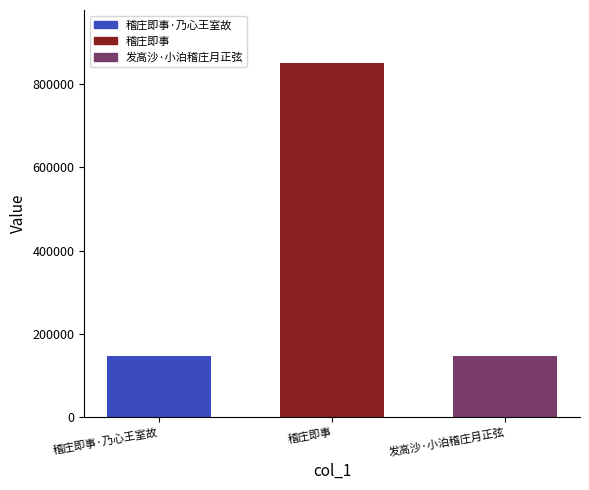

At which label is the value closest to 498708?

稽庄即事·乃心王室故